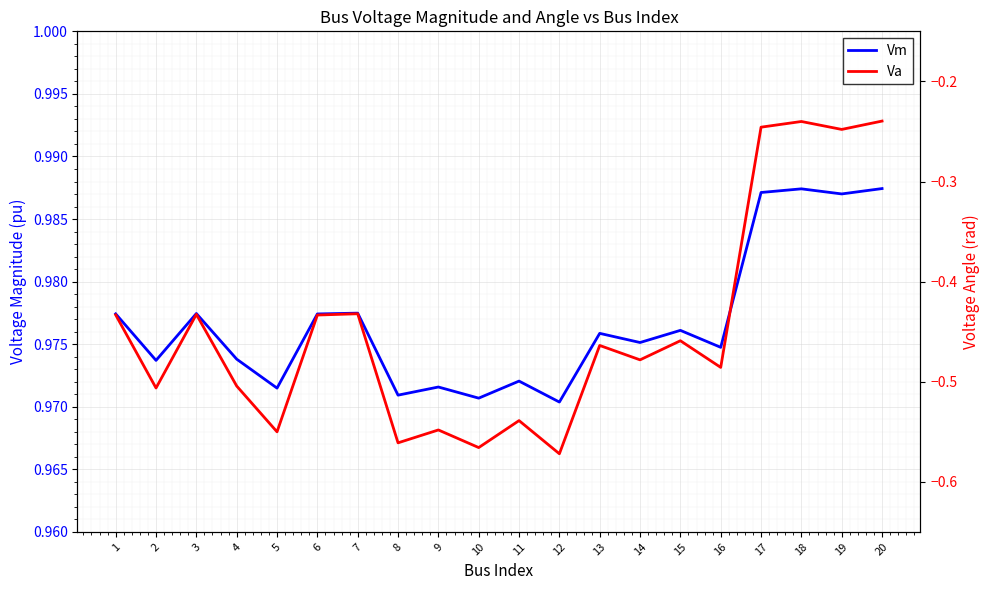

Which has a higher value, 20 or 13?

20